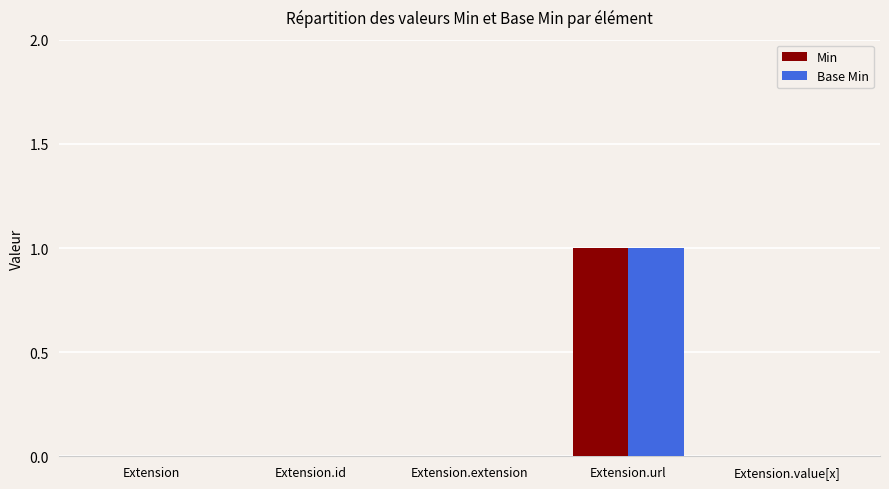

How many distinct data groups are displayed?

2